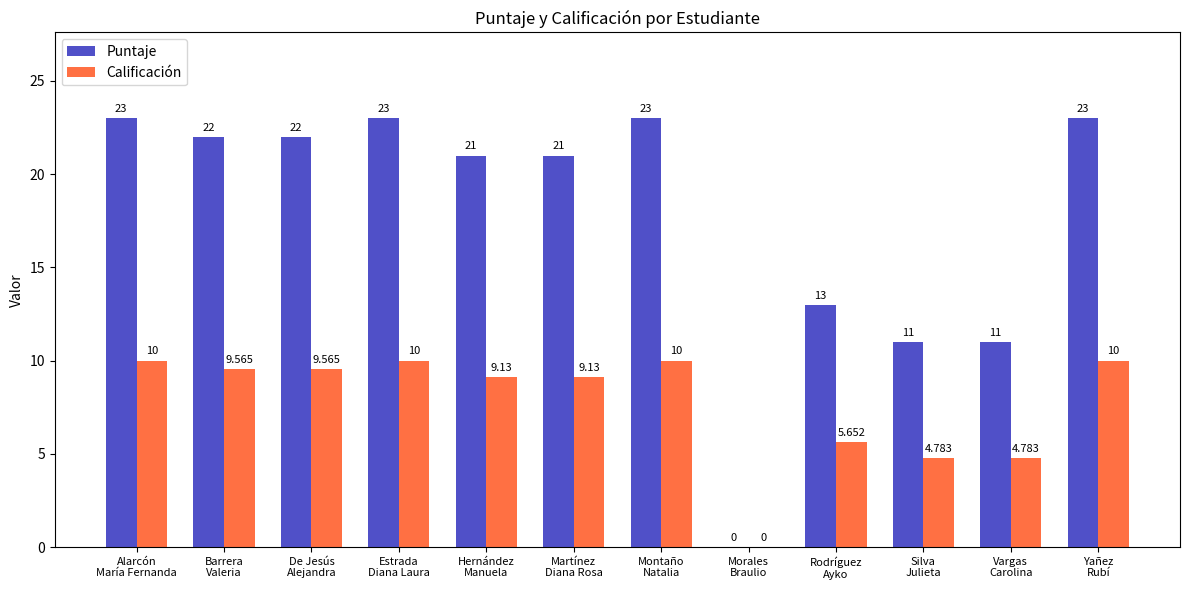

Is it true that Puntaje equals 12.0 at Morales
Braulio?

False